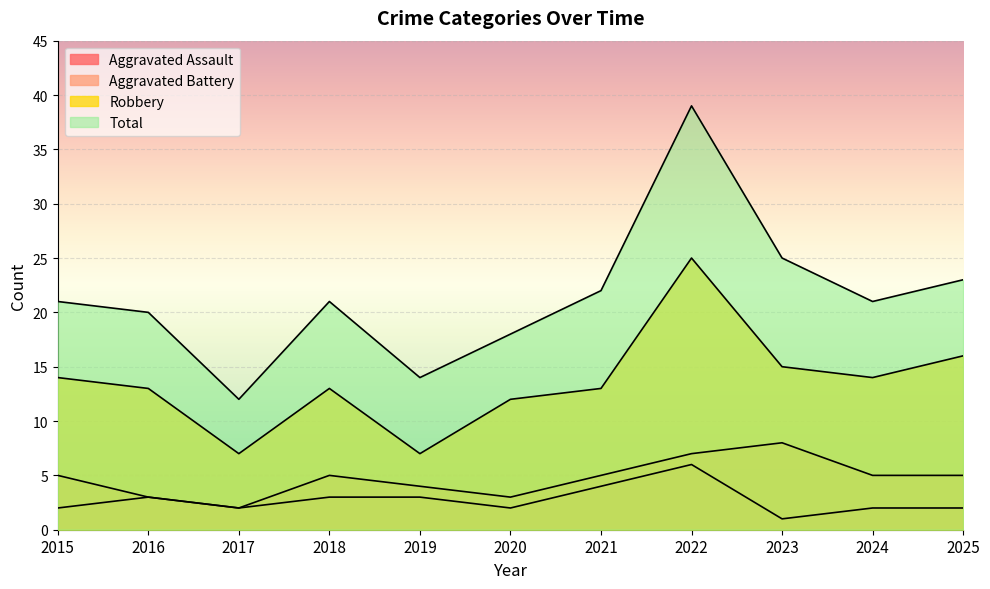

Reading left to right, what are all the values shown in this chart?

Aggravated Assault: 2	3	2	3	3	2	4	6	1	2	2
Aggravated Battery: 5	3	2	5	4	3	5	7	8	5	5
Robbery: 14	13	7	13	7	12	13	25	15	14	16
Total: 21	20	12	21	14	18	22	39	25	21	23